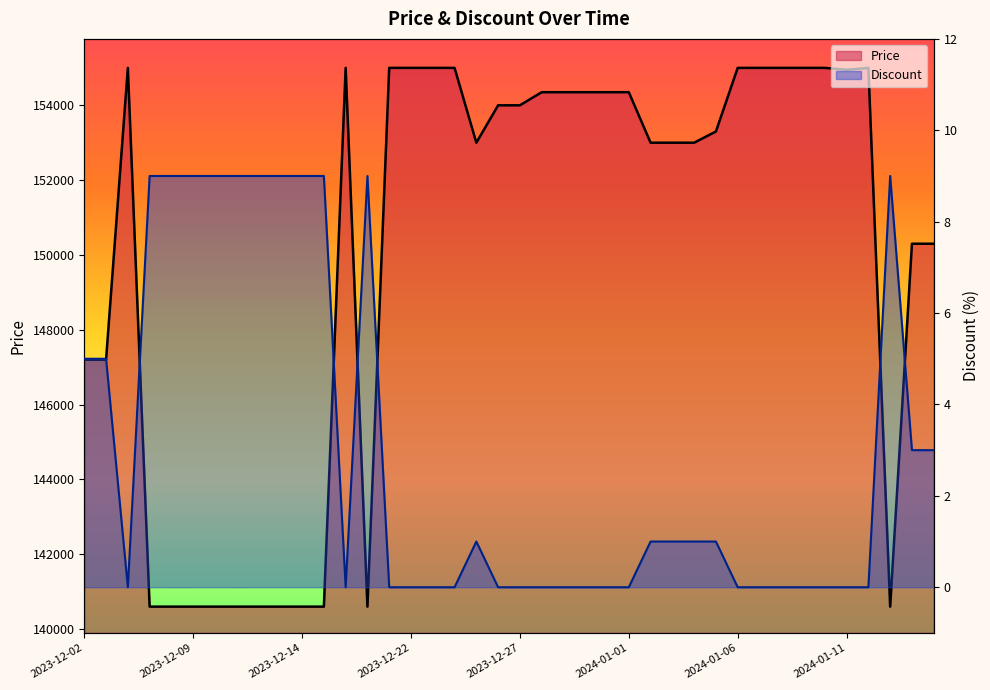

At which label does Discount first exceed 1?

2023-12-02